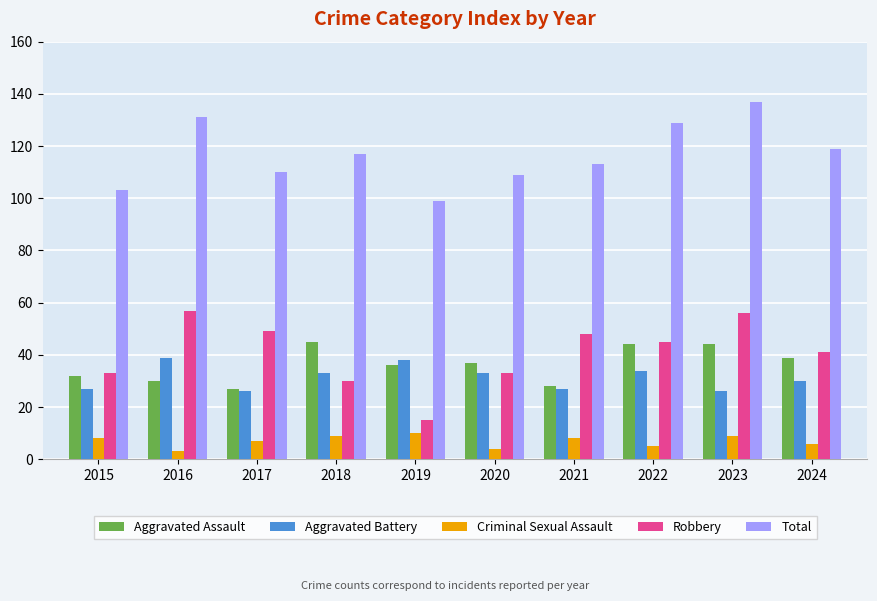

What is the maximum value shown in the chart?

137